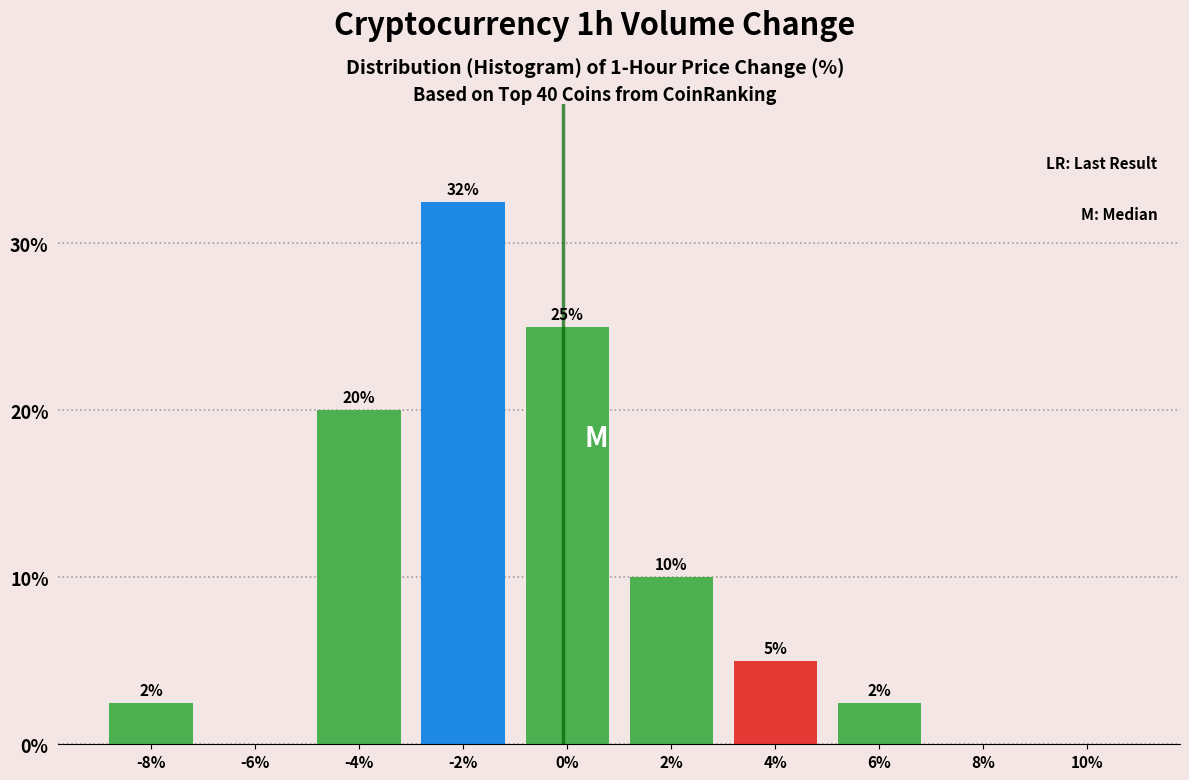

At which label does the data first exceed 5?

-4%